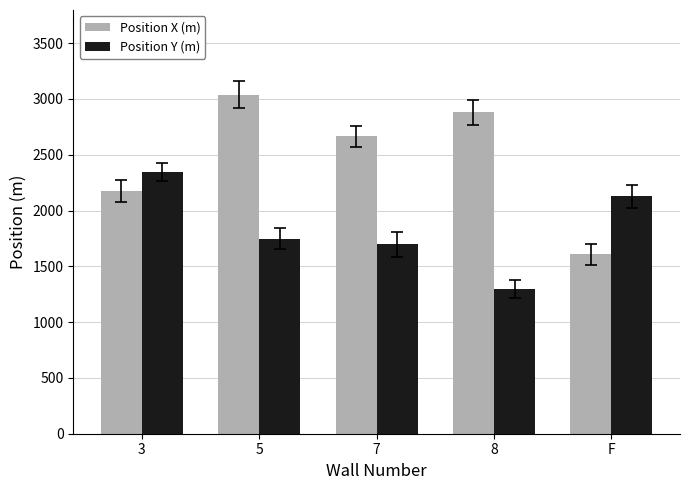

The Position Y (m) series shows 2941 at 5. True or false?

False